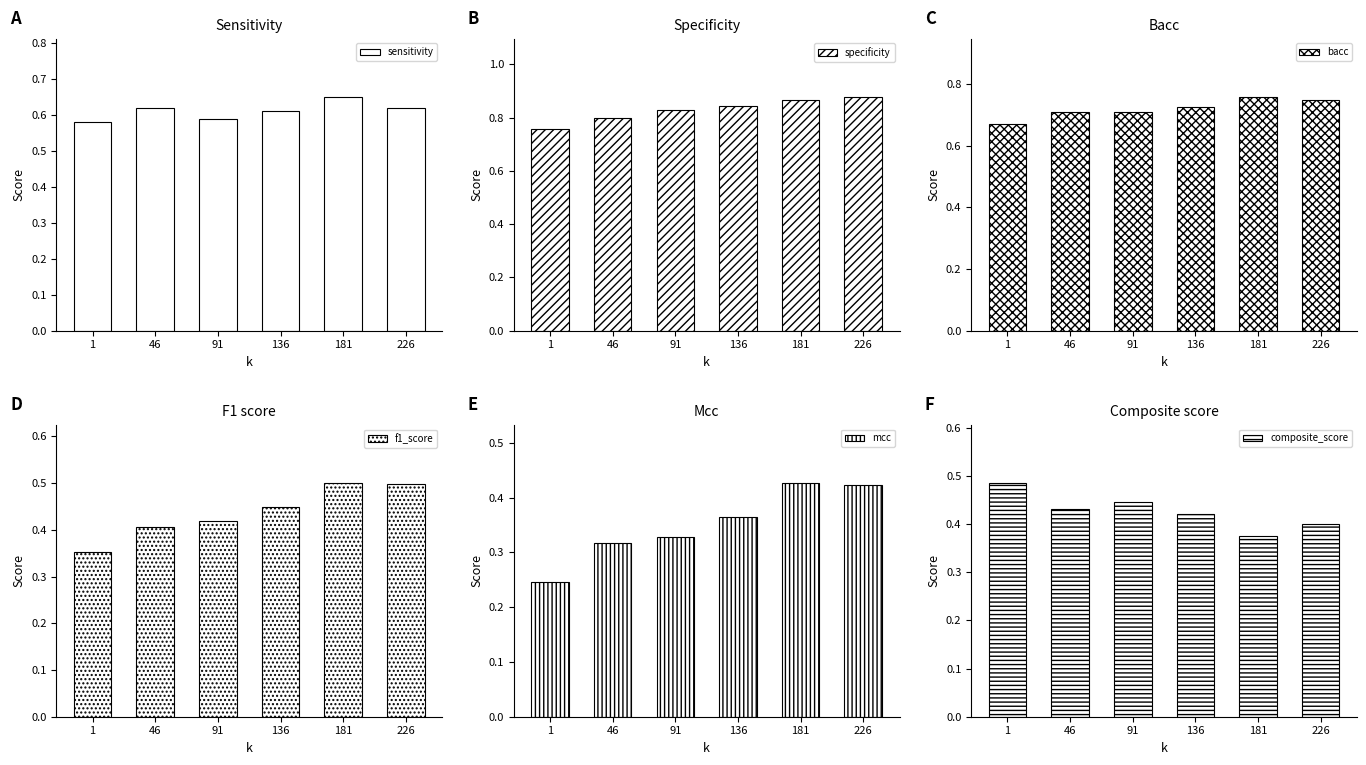

Are the bars grouped side by side (vs. stacked)?

Yes